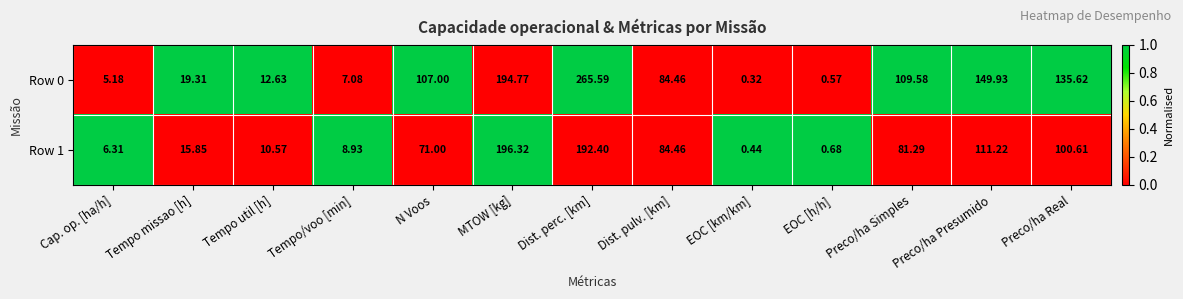

Which series changed the most between Tempo missao [h] and MTOW [kg]?

Row 1